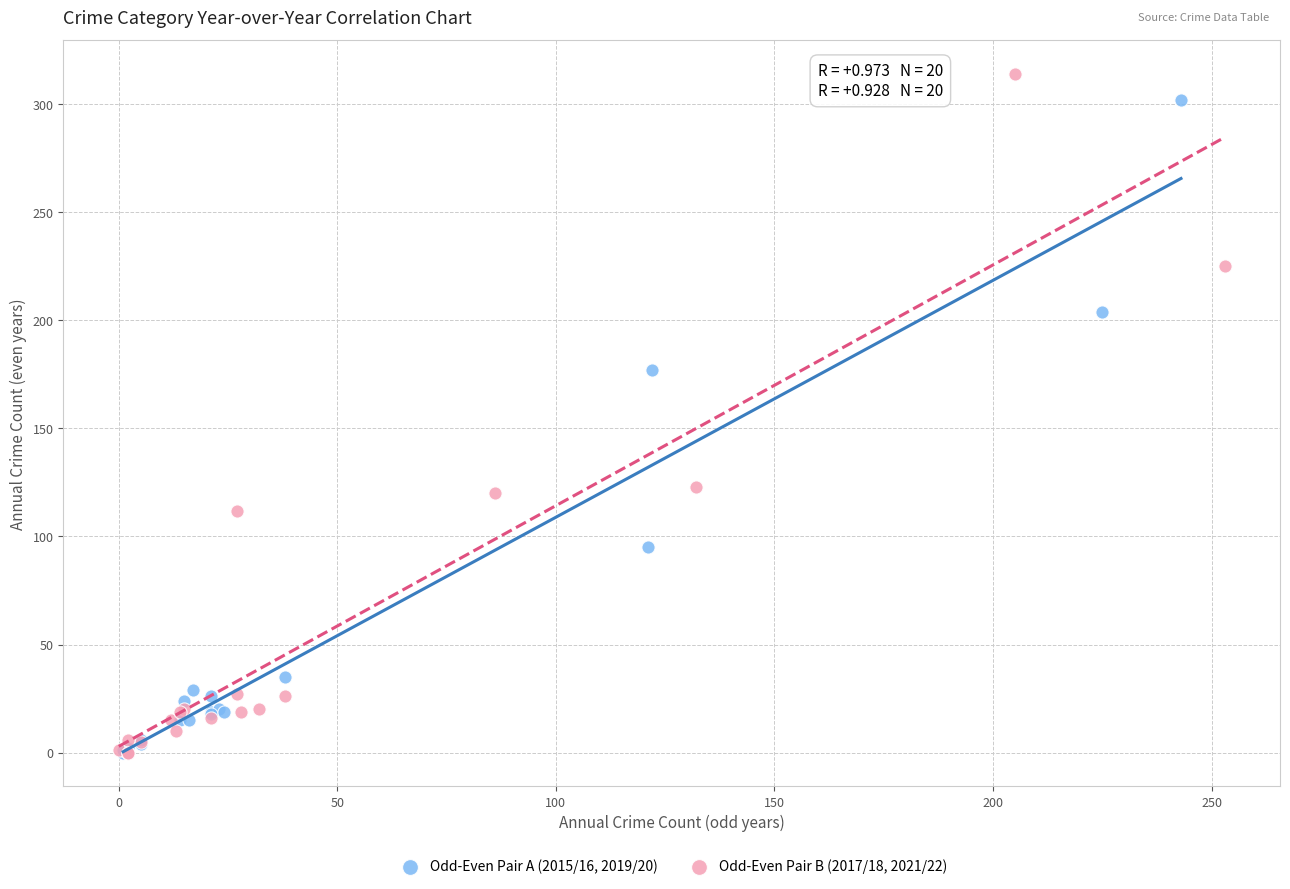

What are all the series names shown in the legend?

Odd-Even Pair A (2015/16, 2019/20), Odd-Even Pair B (2017/18, 2021/22)